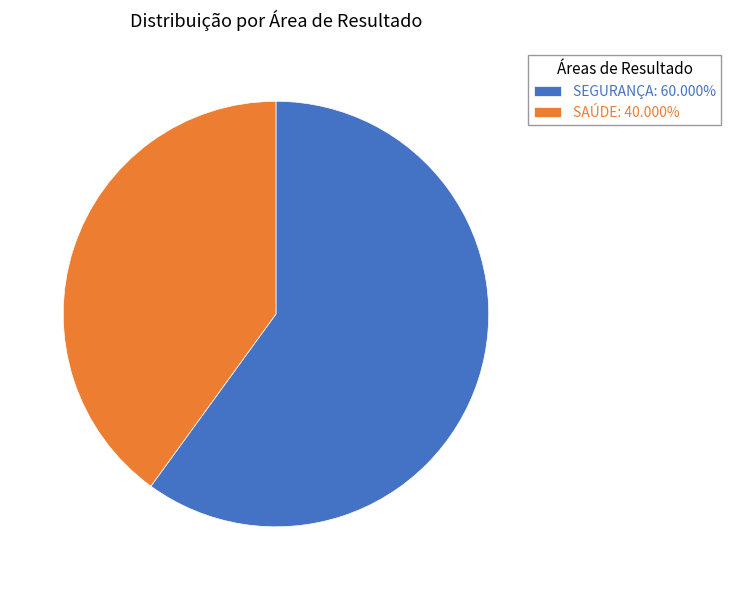

How many segments does this pie chart have?

2